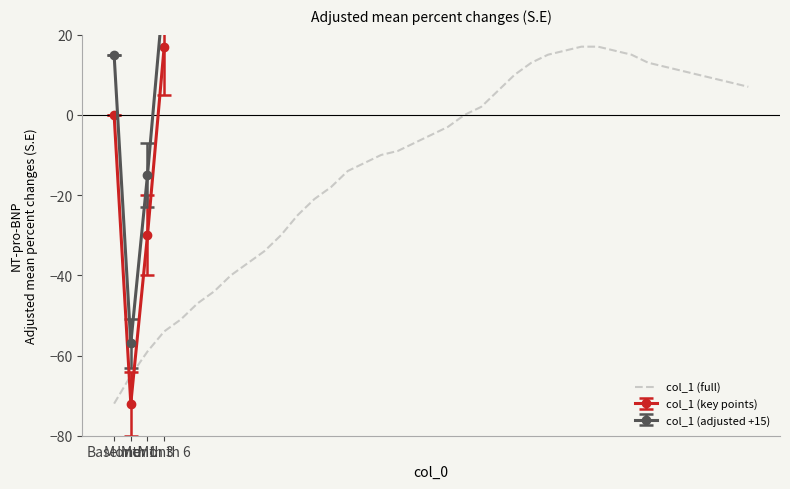

Which has a higher value, 5 or 26?

26